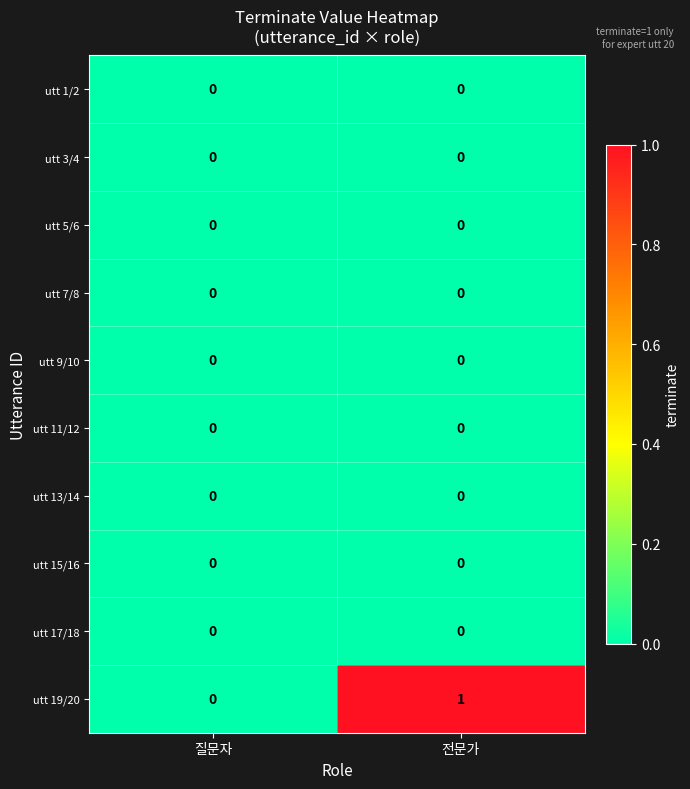

Which series has the largest range (max minus min)?

utt 19/20